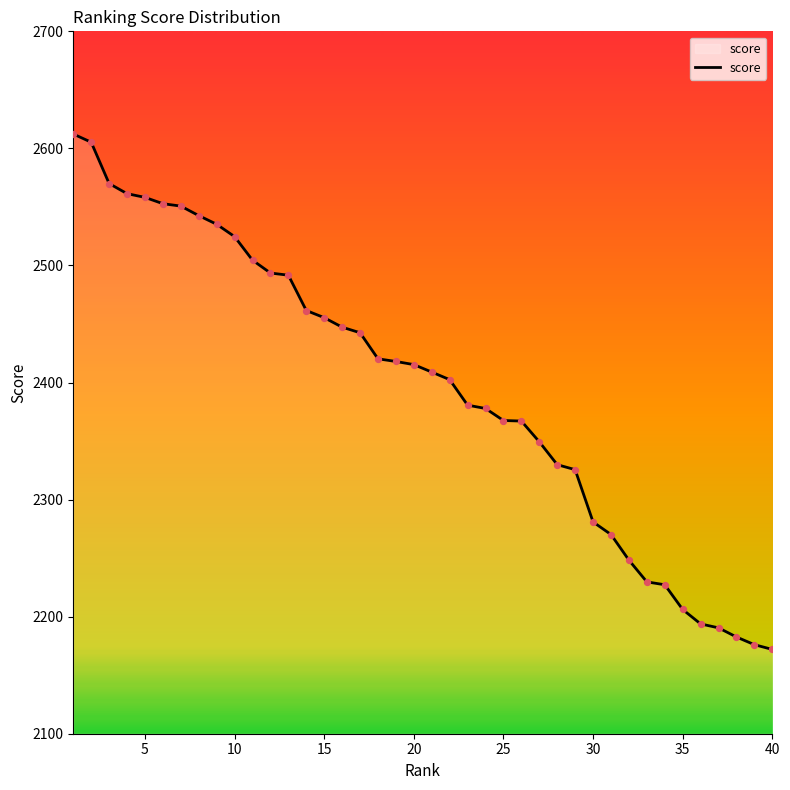

What is the smallest value displayed?

2172.0